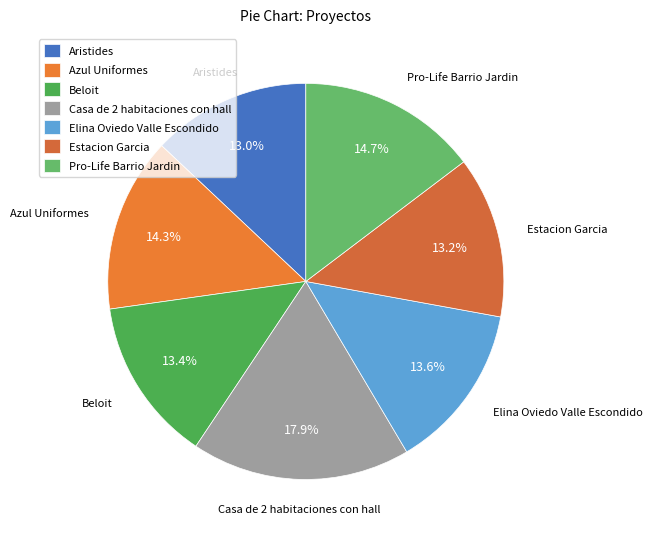

What is the largest slice in the pie chart?

Casa de 2 habitaciones con hall